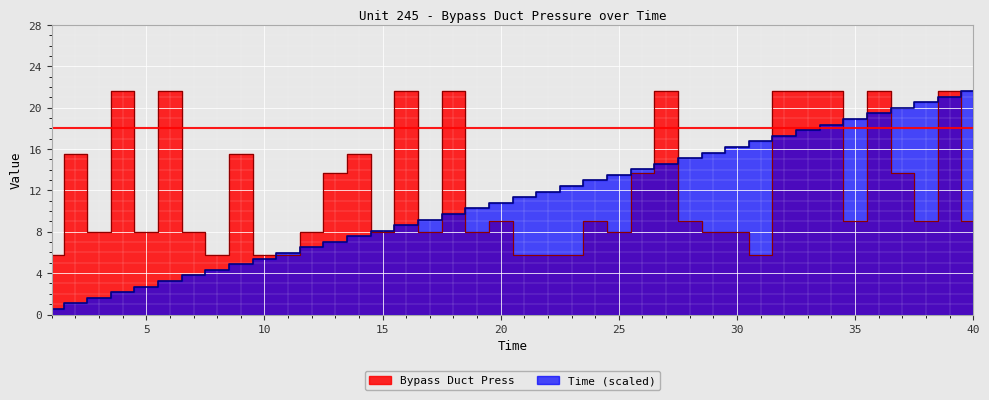

Where is Bypass Duct Press nearest to the value 13?

13